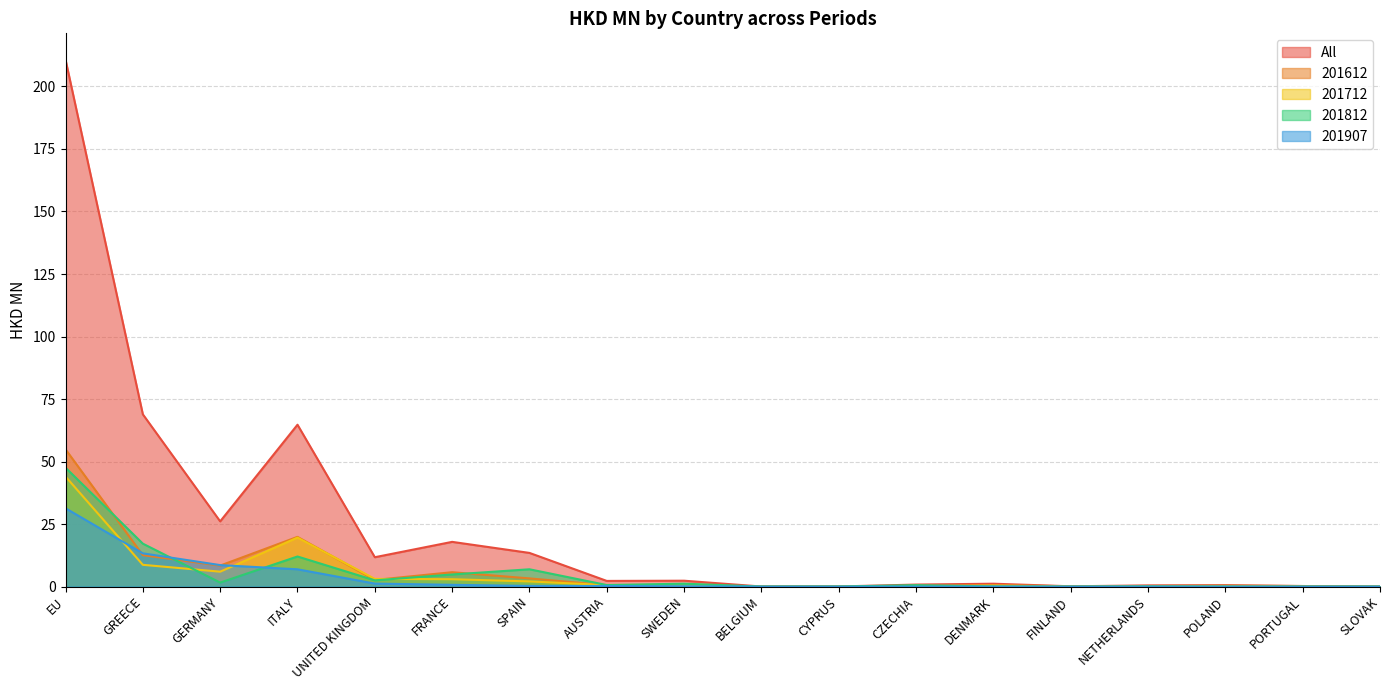

The value of 201907 at FRANCE is 0.7. True or false?

True